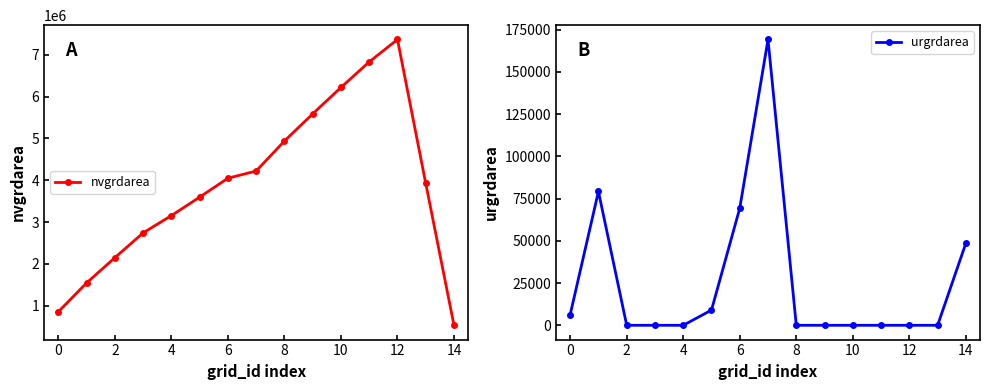

Reading left to right, list all the values displayed in this chart.

nvgrdarea: 856800	1545300	2149200	2741400	3154500	3595500	4048200	4220100	4936500	5586300	6217200	6827400	7363800	3925800	533700
urgrdarea: 6300	79200	0	0	0	9000	69300	169200	0	0	0	0	0	0	48600